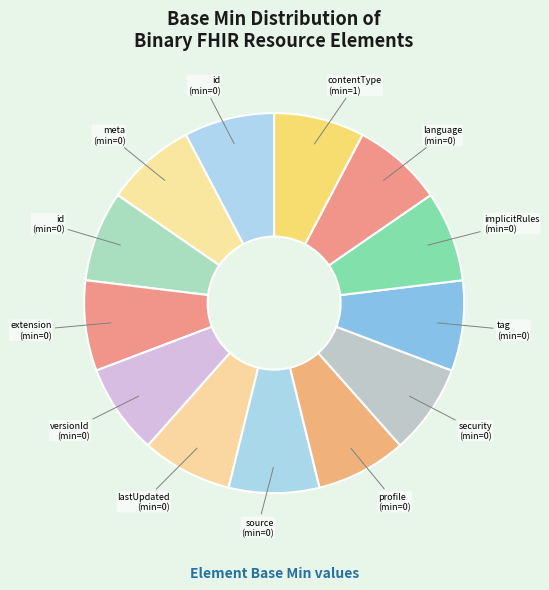

How many slices are in this pie chart?

13